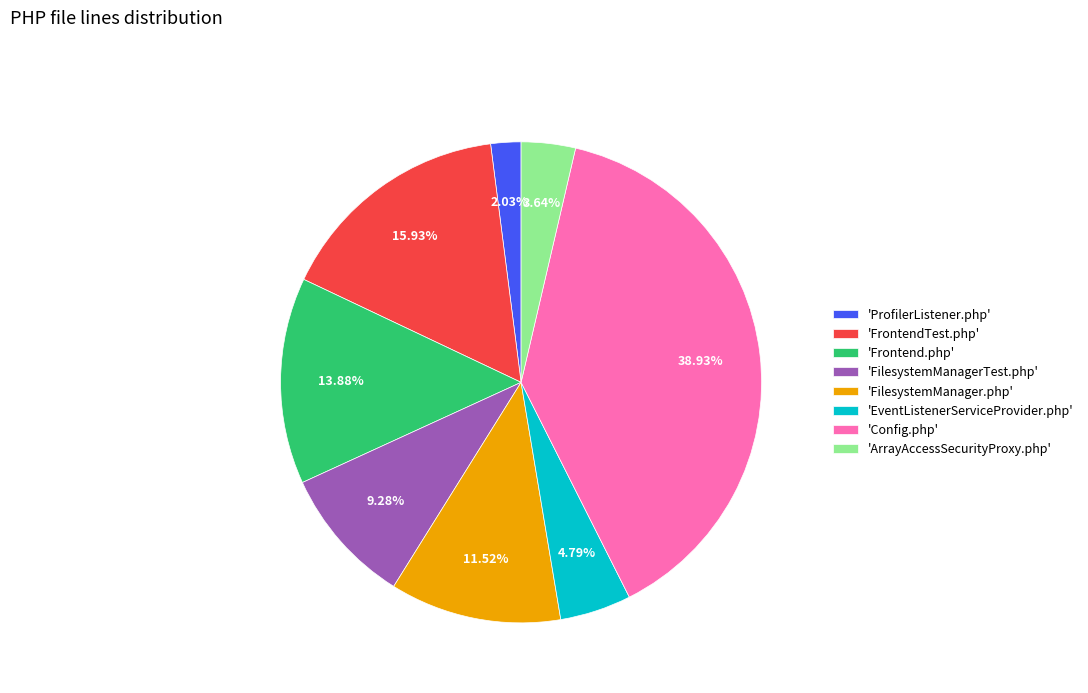

What is the largest slice in the pie chart?

'Config.php'